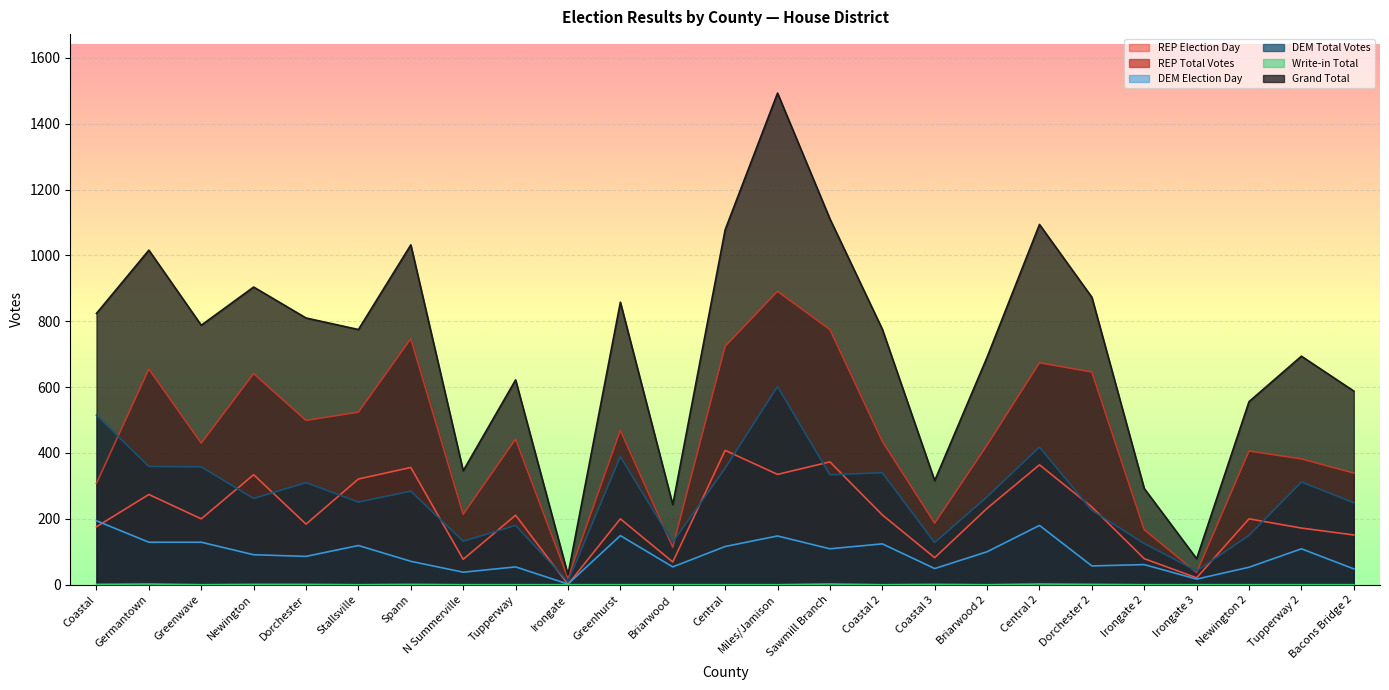

True or false: Grand Total and REP Total Votes cross at least once.

False